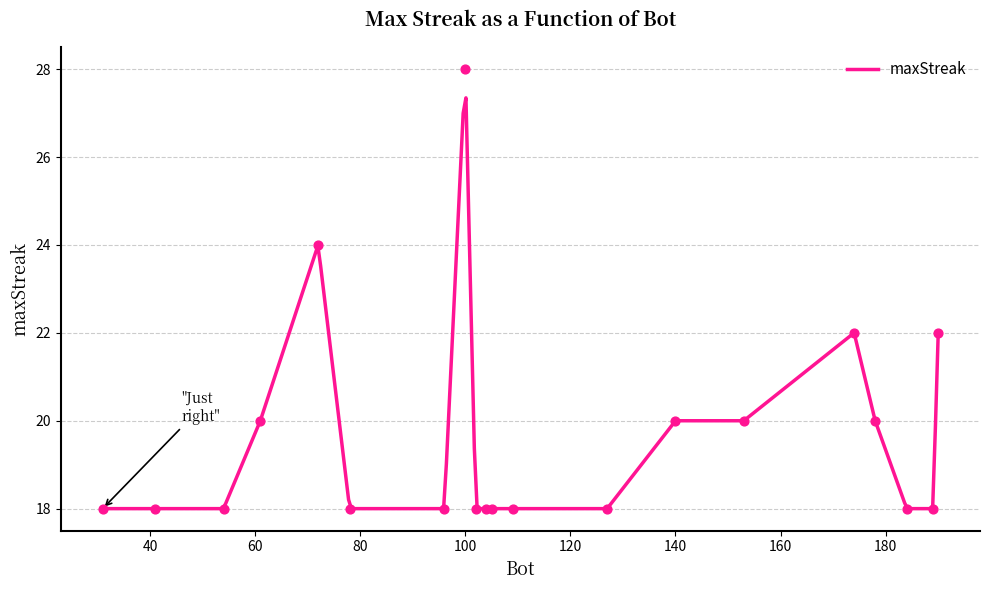

What is the change in value from 190 to 140?

-2